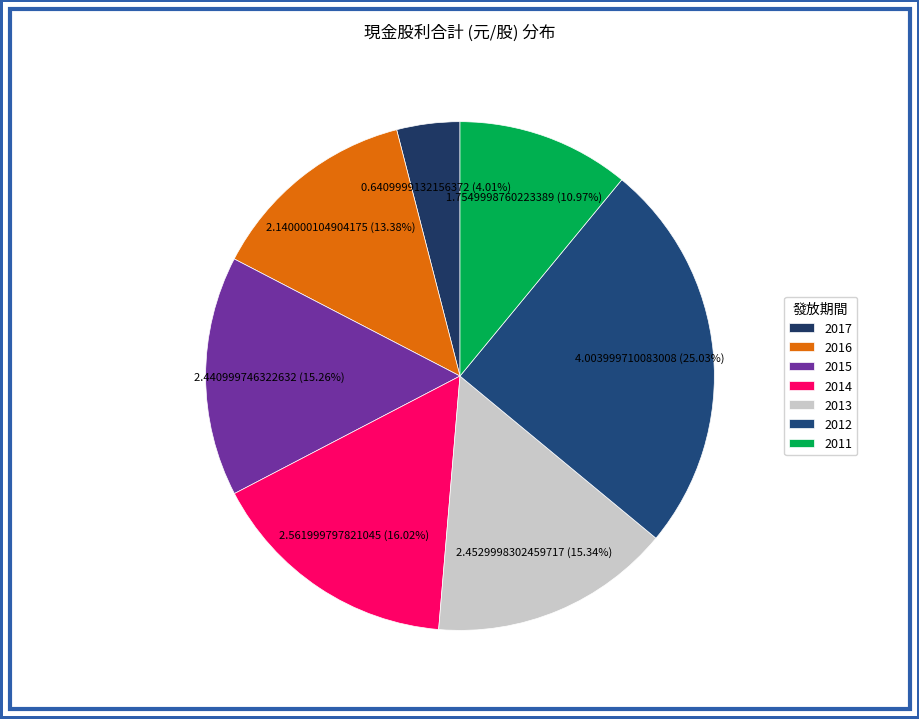

Count the number of slices in the pie.

7